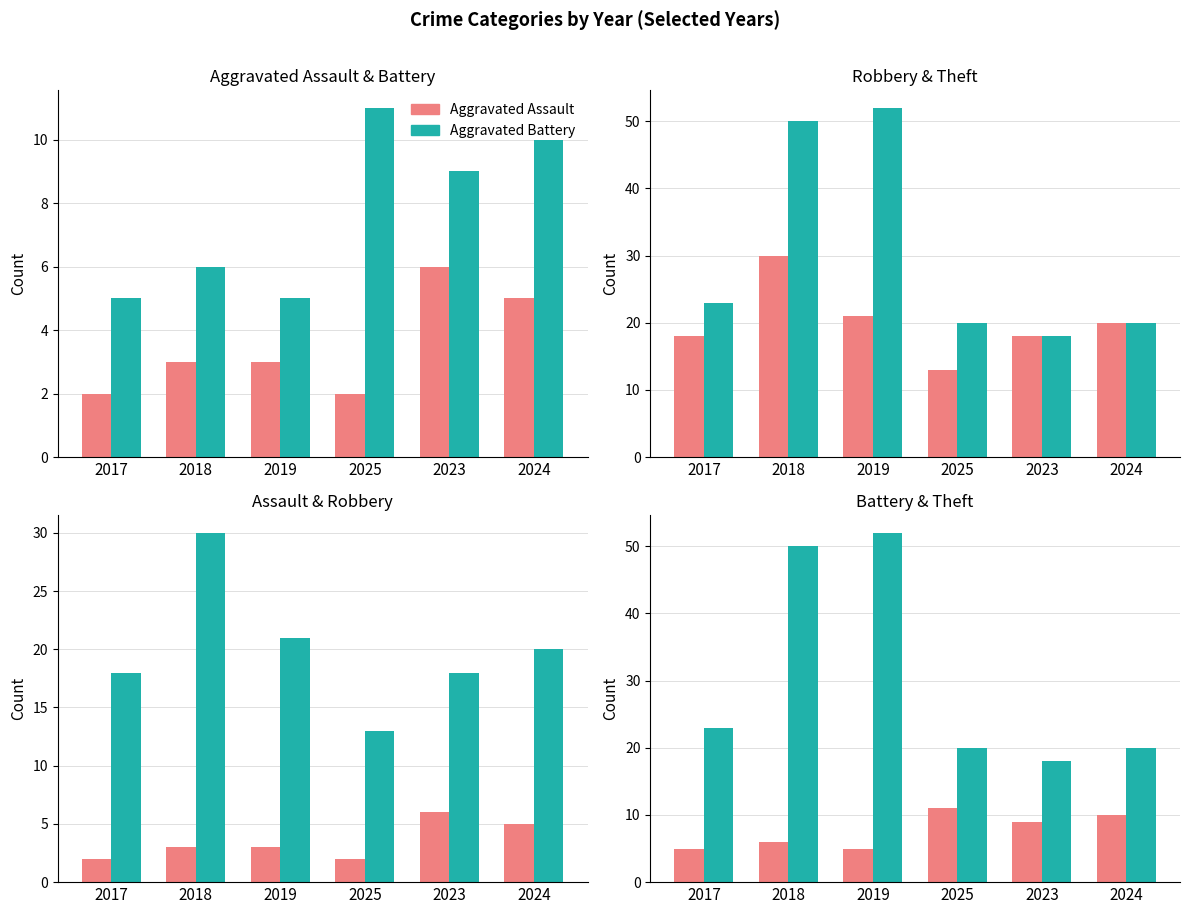

Where does the Theft series first go above 23?

2018